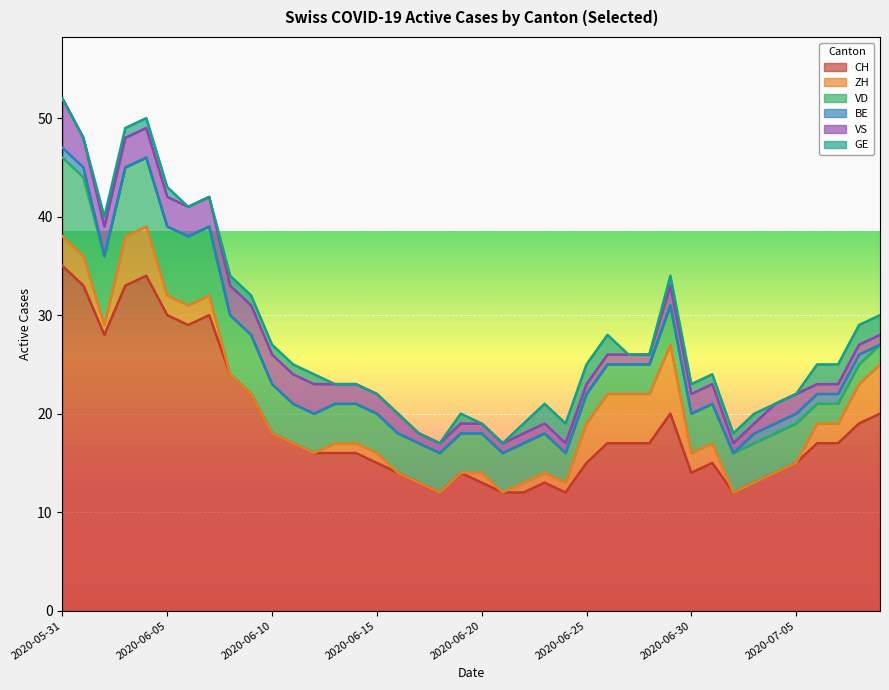

True or false: CH and BE intersect in this chart.

False